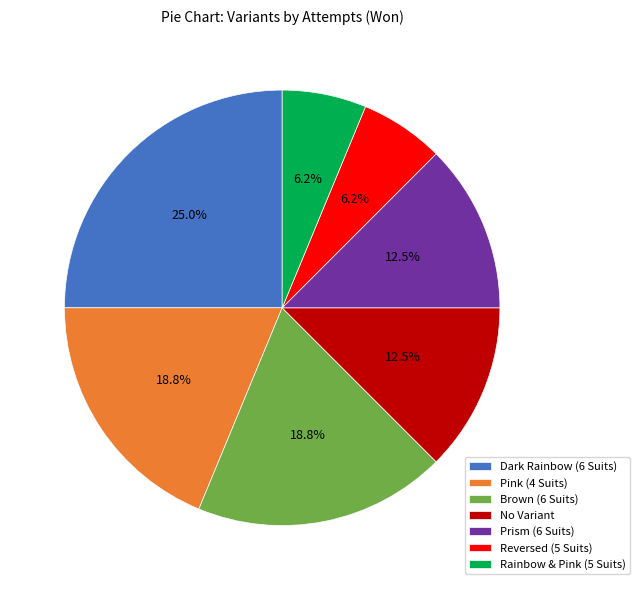

Count the number of slices in the pie.

7